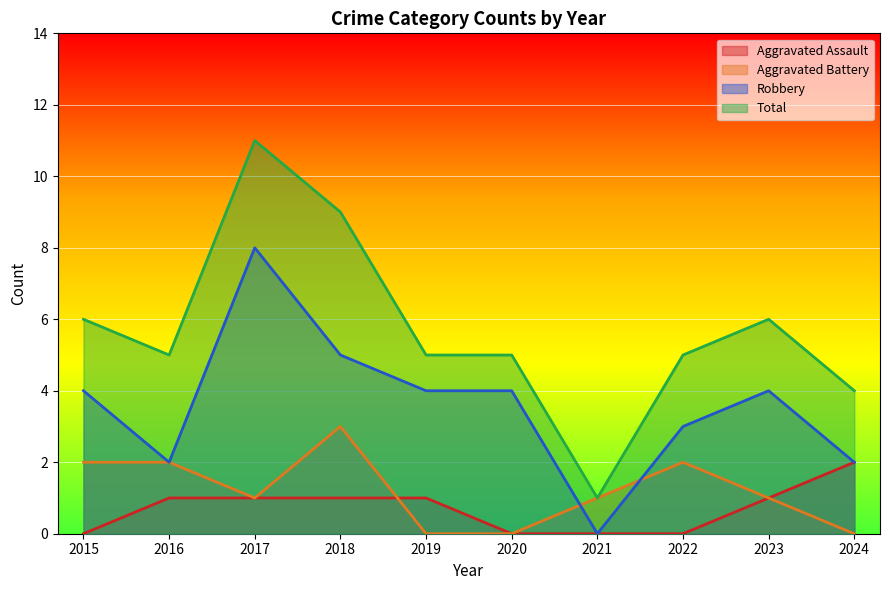

What are all the series names shown in the legend?

Aggravated Assault, Aggravated Battery, Robbery, Total